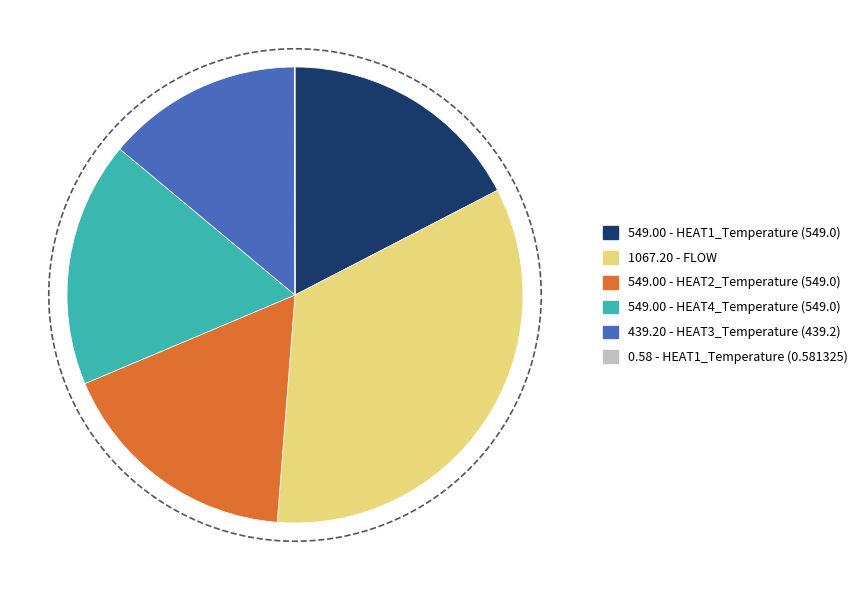

What is the smallest slice in the pie chart?

HEAT1_Temperature (0.581325)